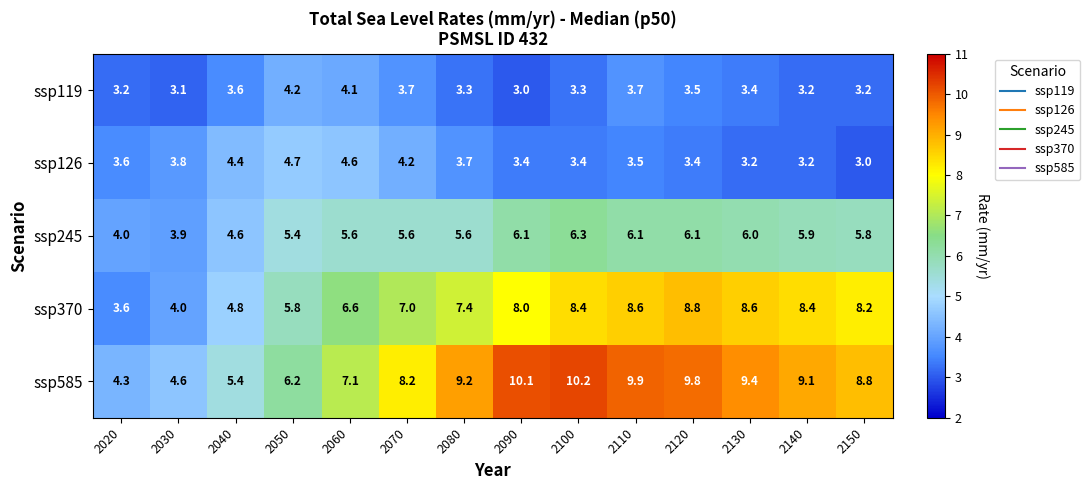

At which category is the sum across all series the highest?

2110